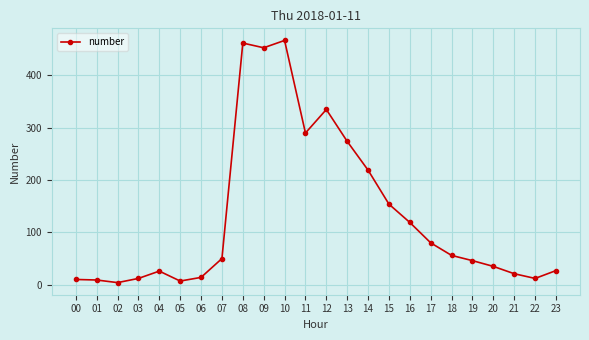

True or false: the data shows 21 at 21.

True